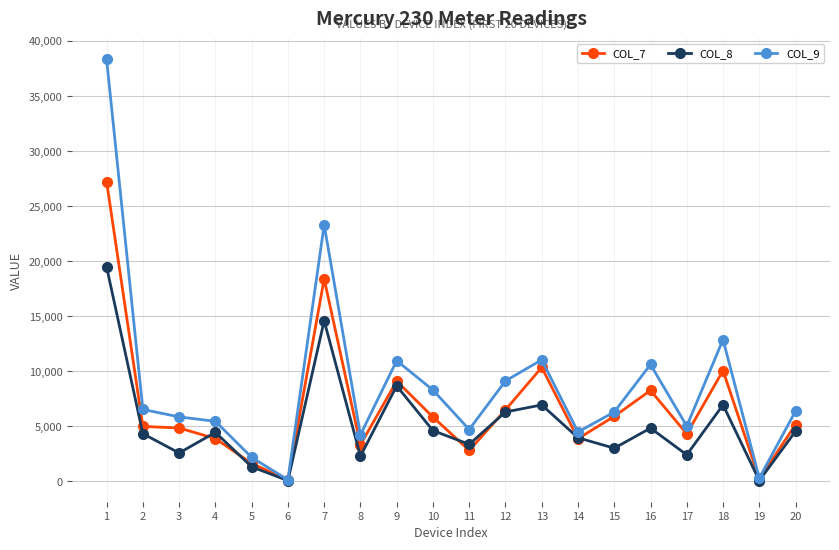

At how many categories does at least one series exceed 1011?

18